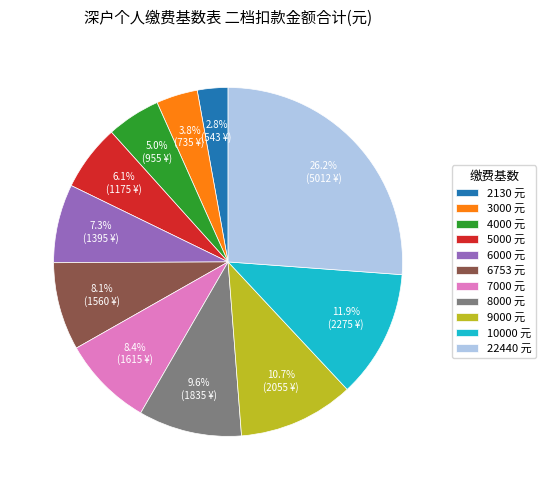

Count the number of slices in the pie.

11